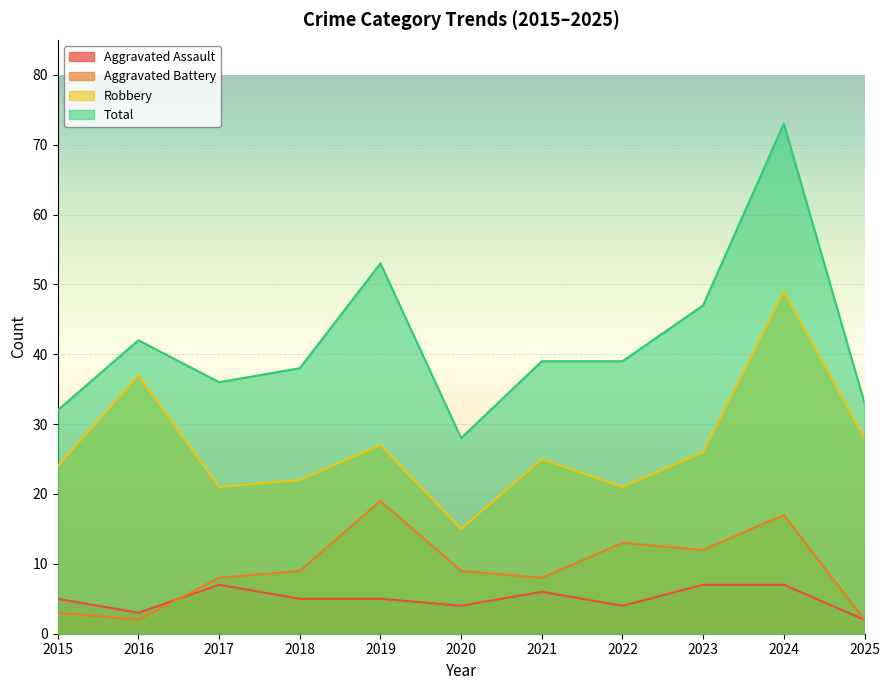

What is the lowest value of the Robbery series?

15